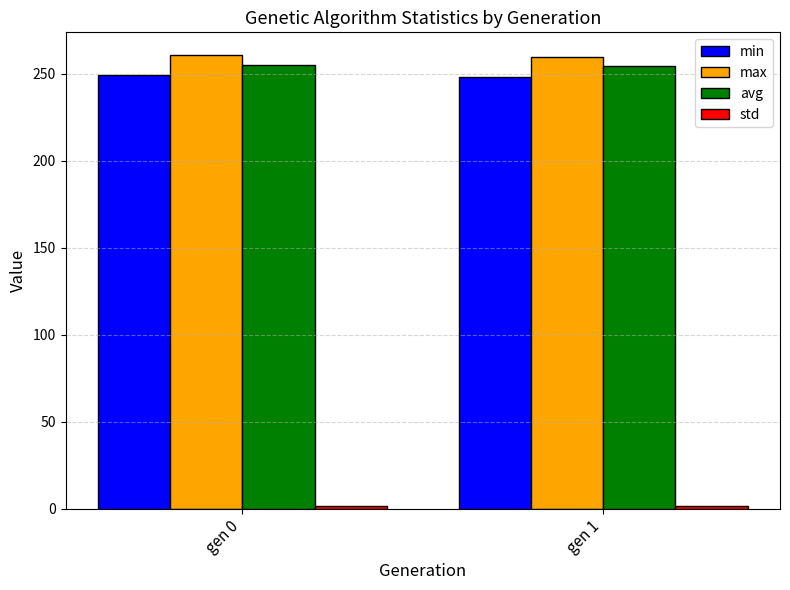

Is the value of min at gen 1 greater than the value of avg at gen 0?

No